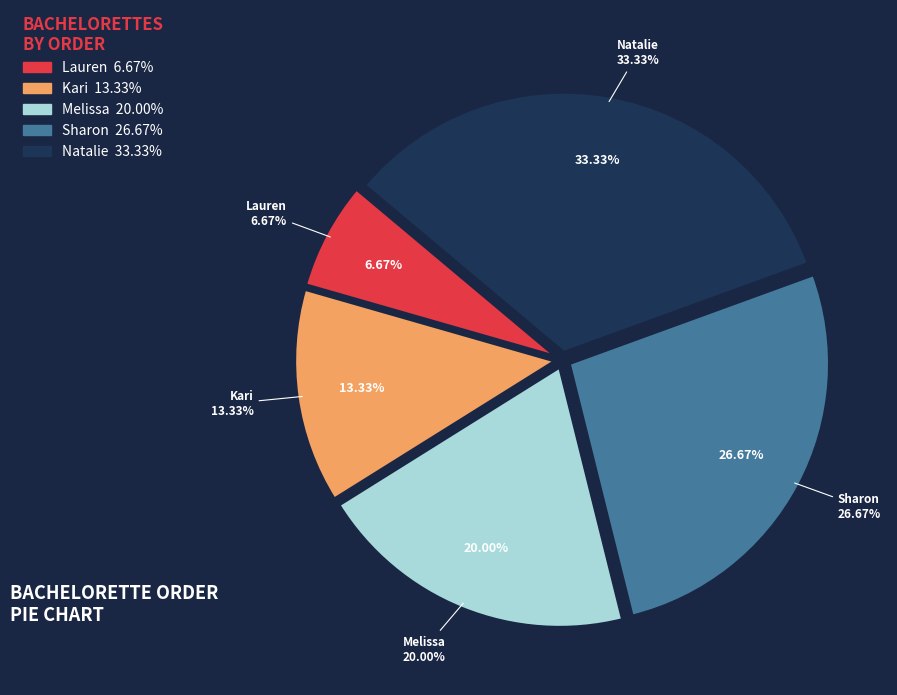

Is there a majority slice in this chart?

No